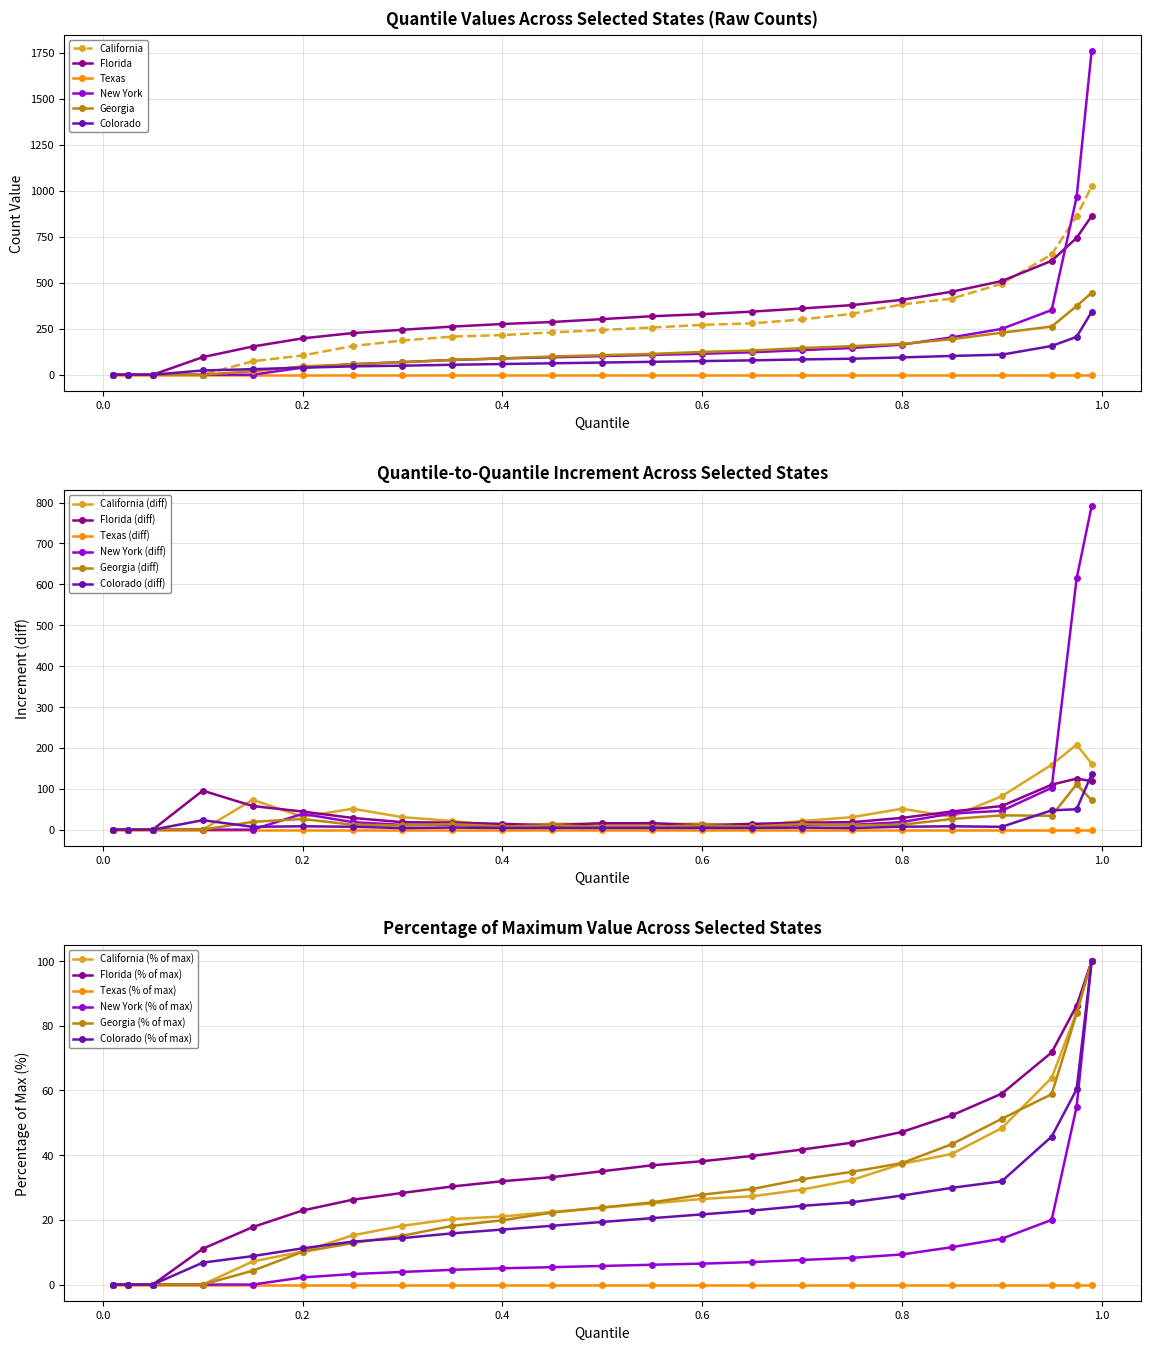

Which series ends up on top after the final intersection of Georgia and Colorado?

Georgia